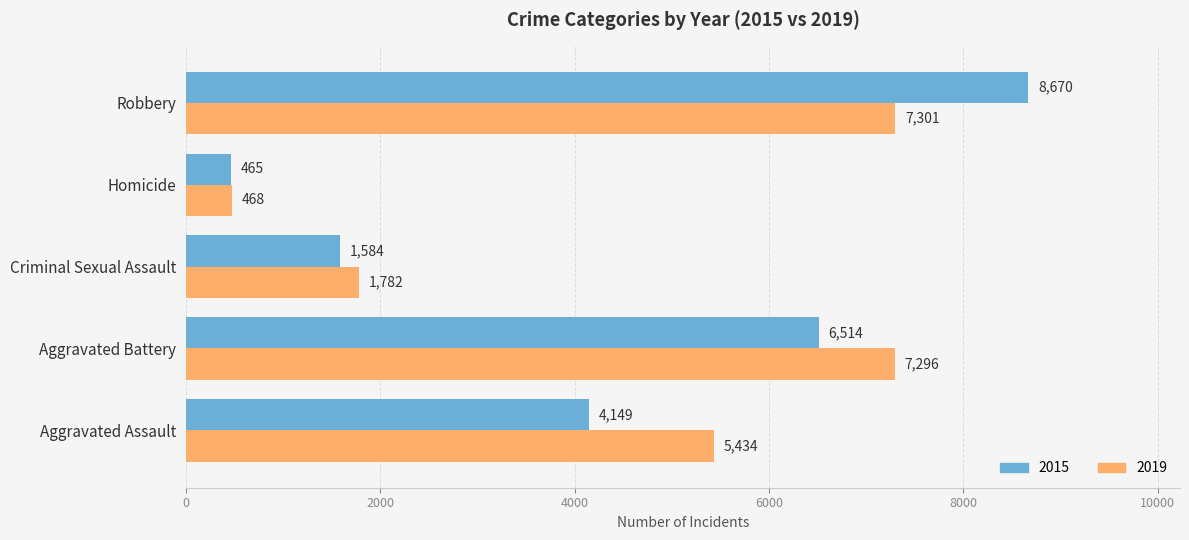

How many values in the 2015 series are below 4149?

2